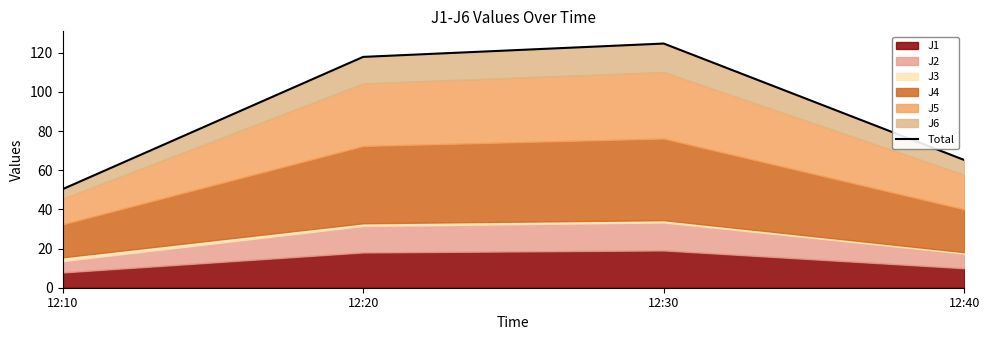

Rank the categories by value from lowest to highest.

12:10, 12:40, 12:20, 12:30